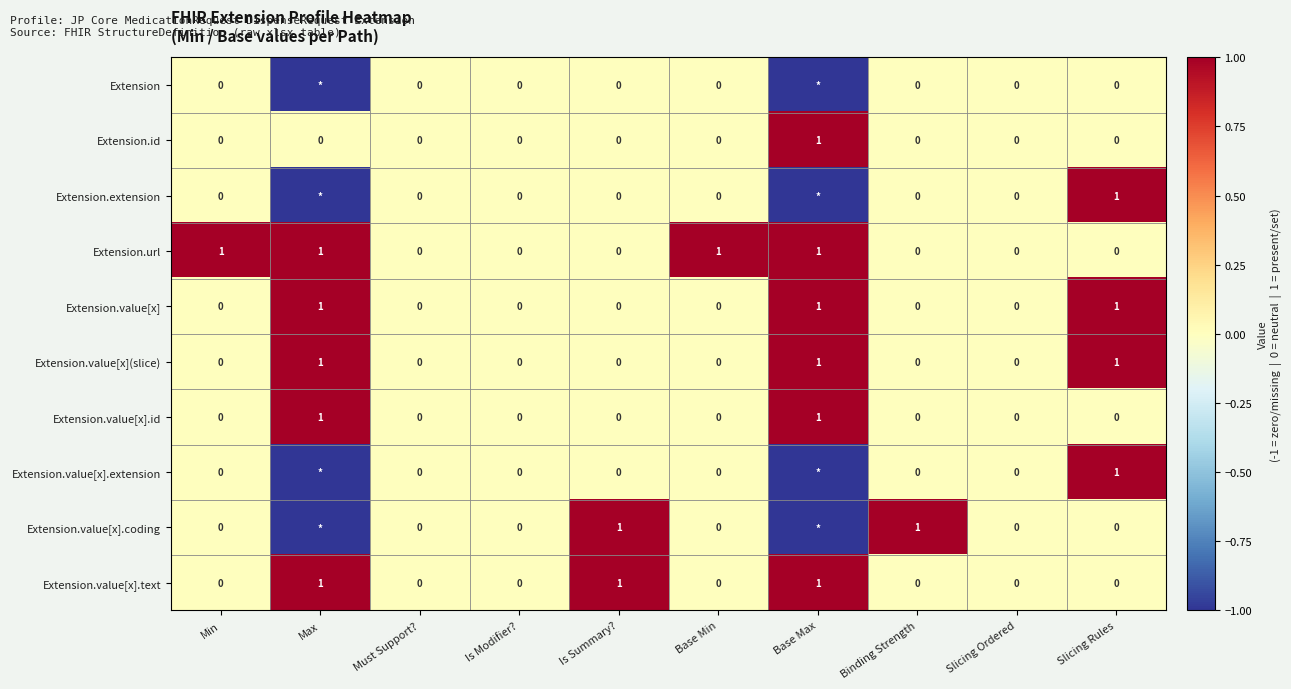

What is the total value across all series at Base Min?

1